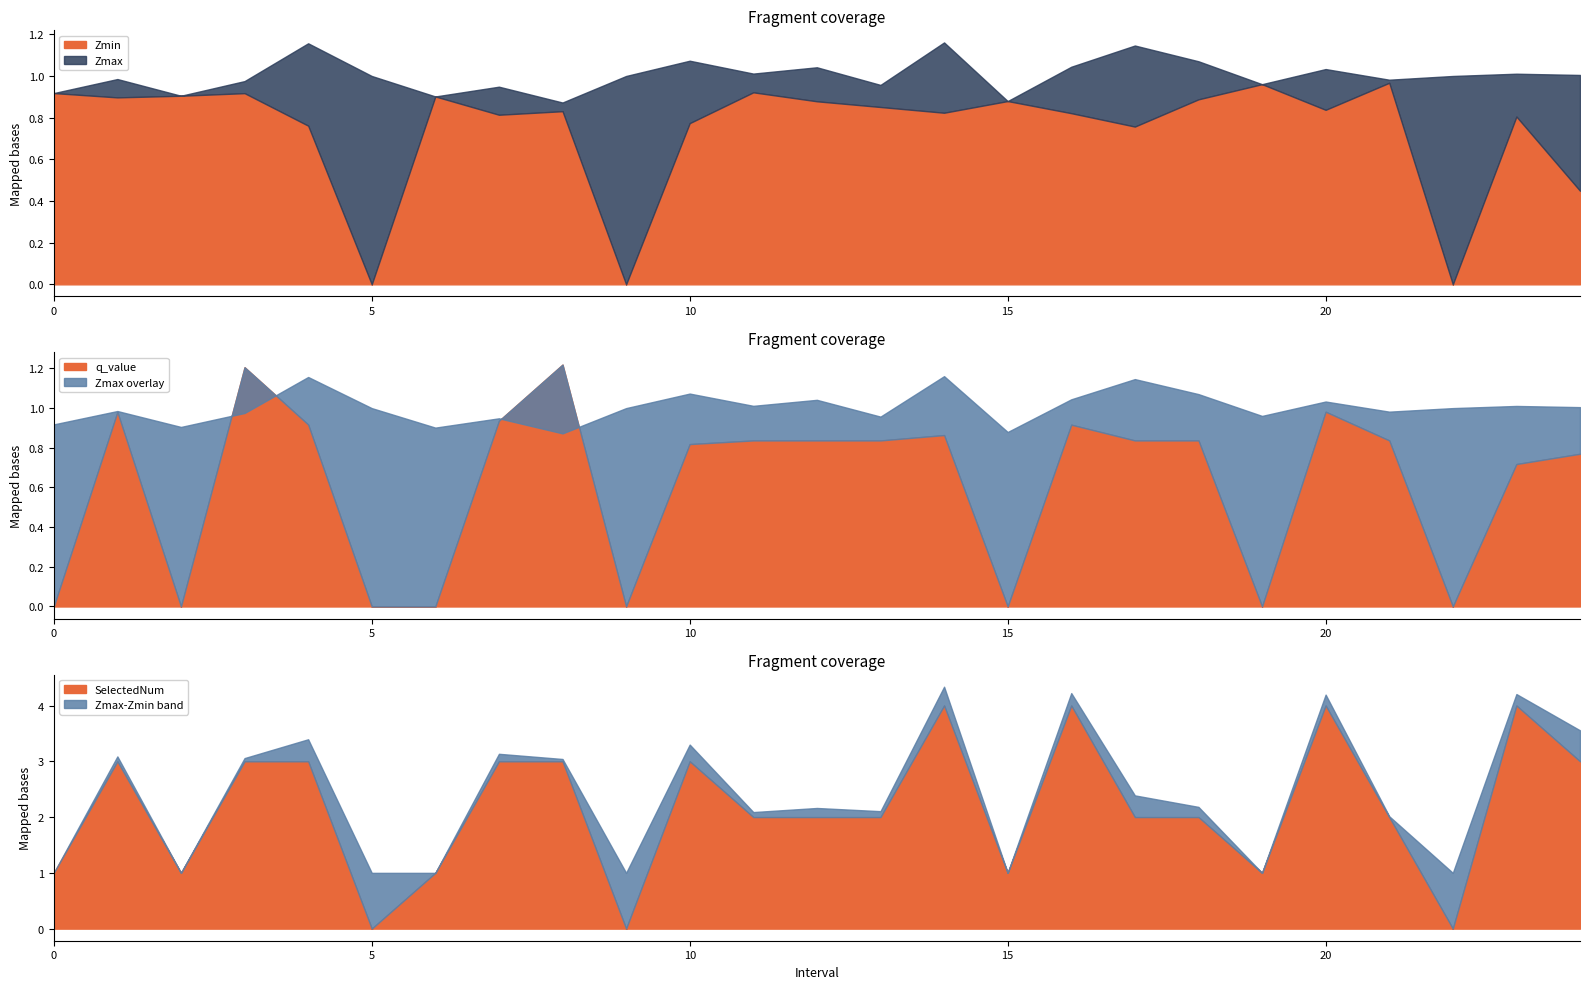

What is the highest value of the Zmin series?

1.0